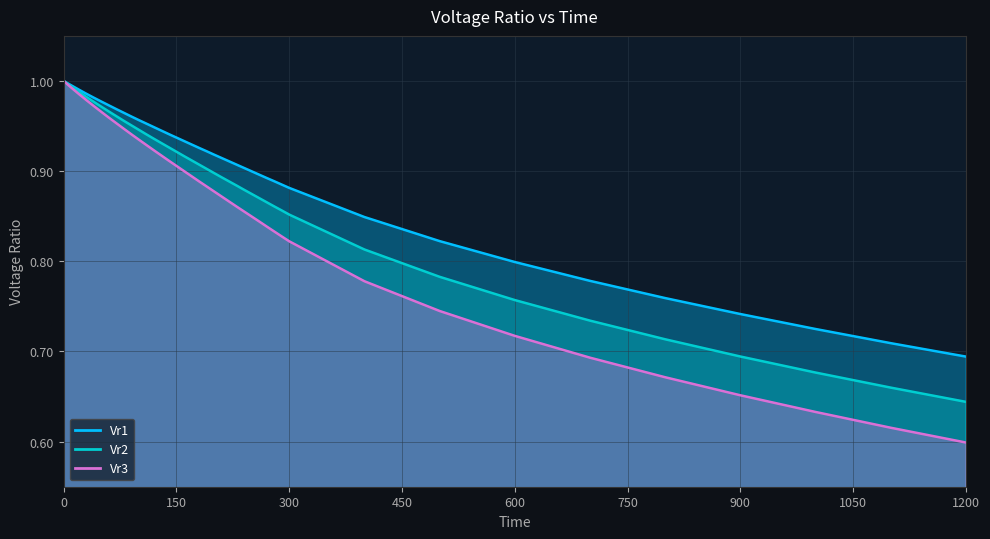

Rank the series by their average value, from lowest to highest.

Vr3, Vr2, Vr1